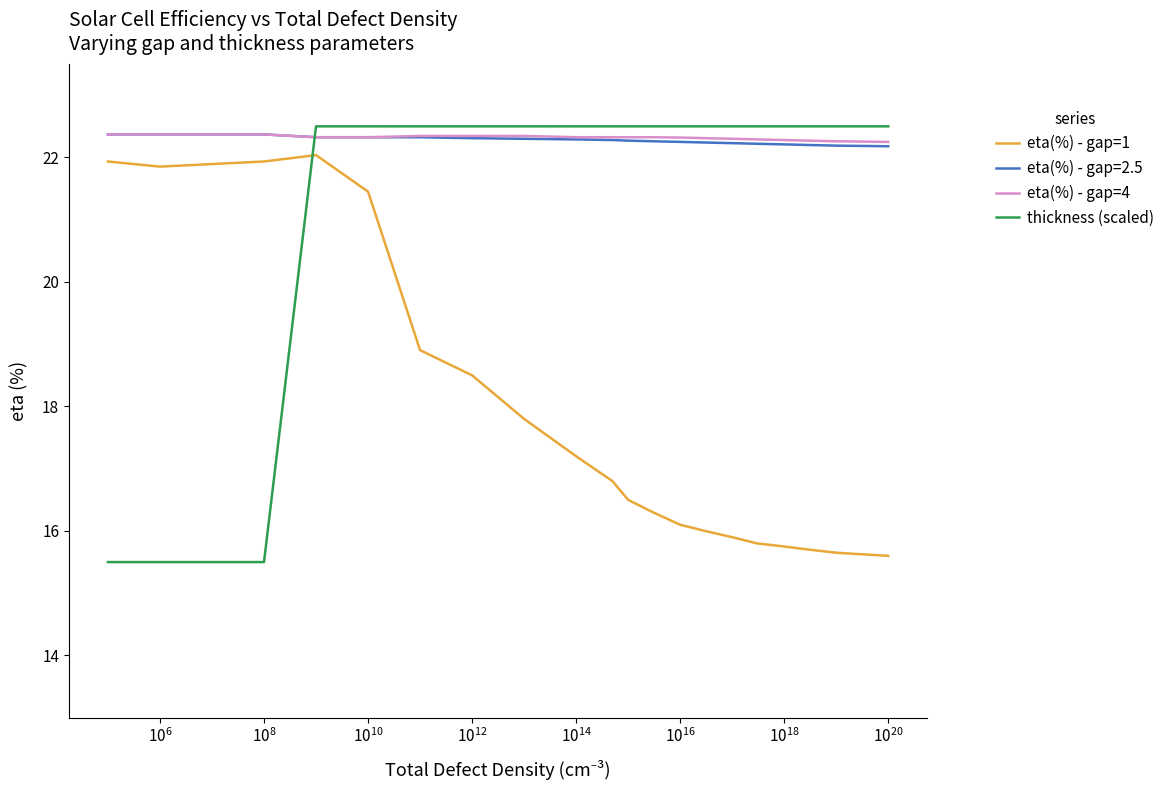

Which series has the widest spread of values?

thickness (scaled)